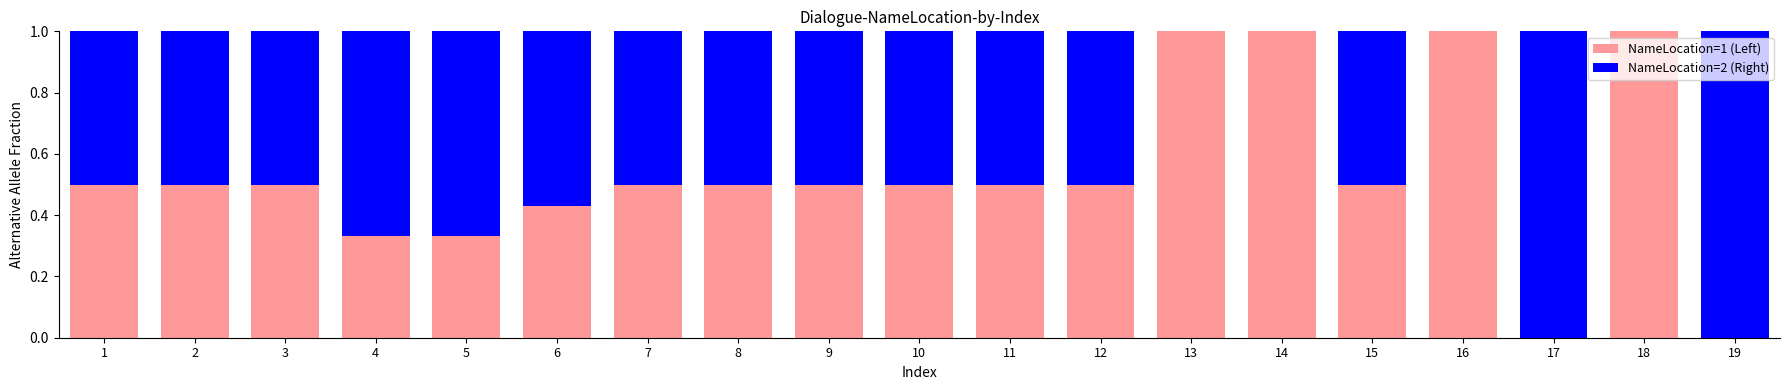

Is it true that NameLocation=1 (Left) equals 0.5 at 9?

True